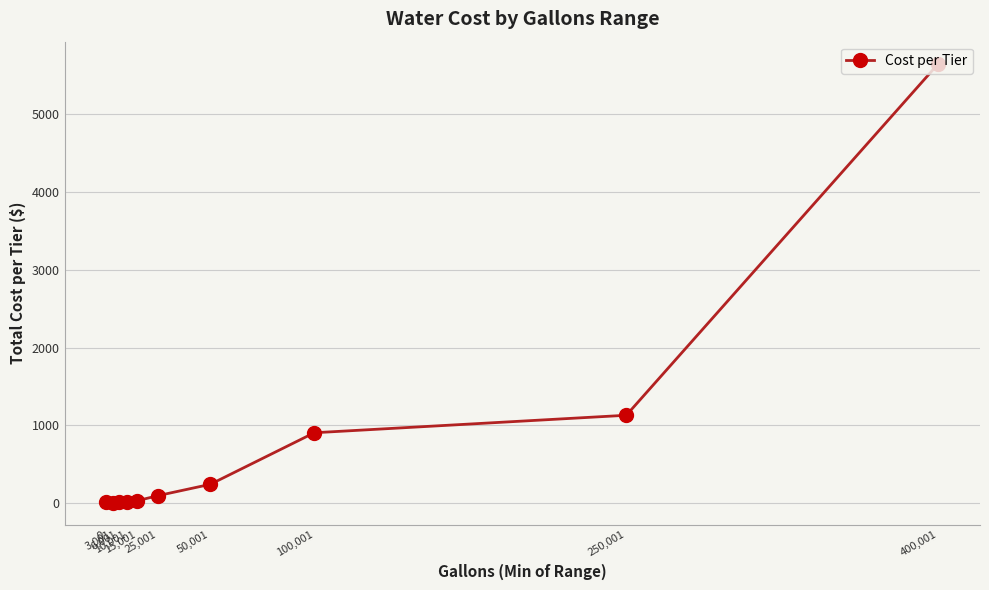

What is the difference between the maximum and minimum values?

5647.3